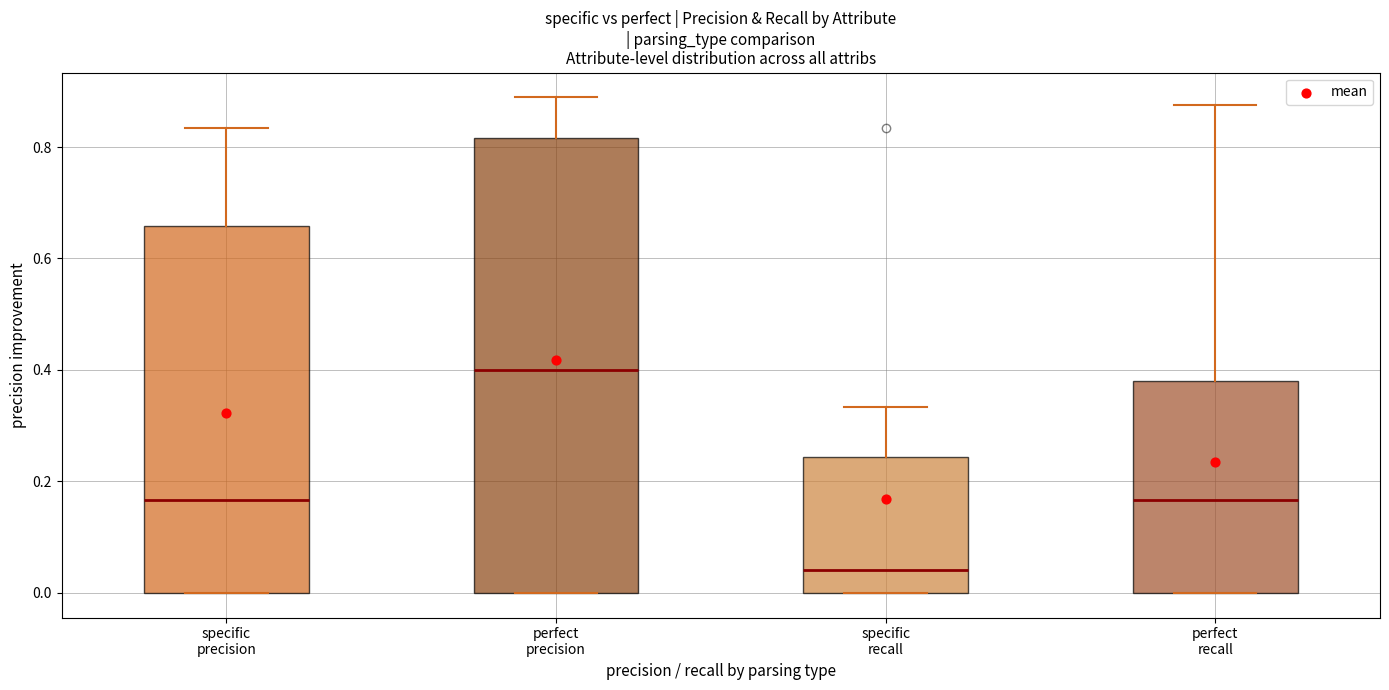

Where is the lower edge of the box for perfect precision on the y-axis? The values are not printed on the chart, so give them approximately, as read against the axis.

0.00